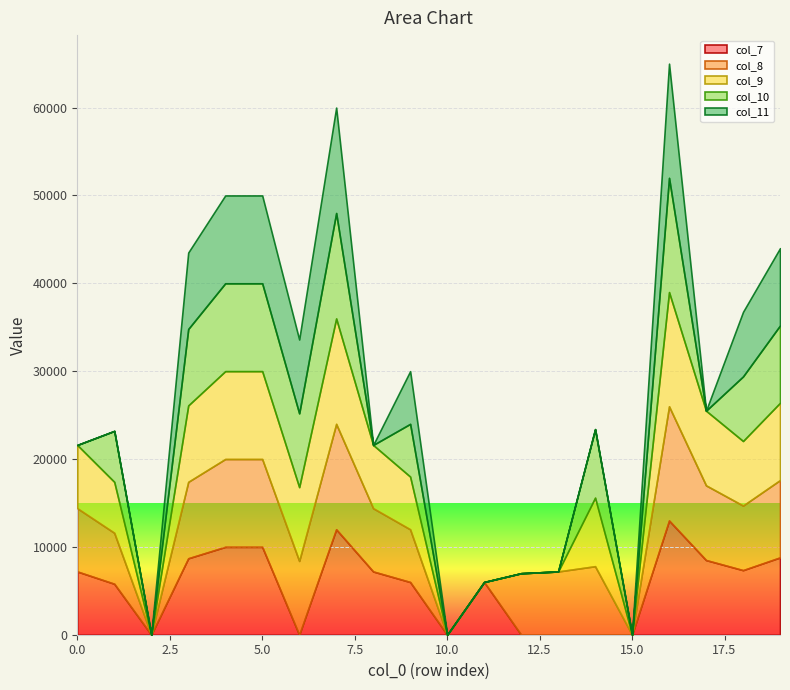

How many interior local valleys does the col_7 series have?

4